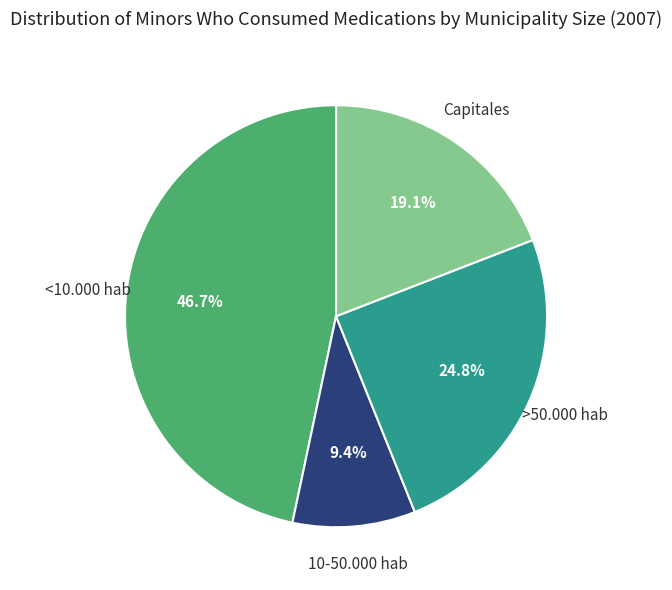

Is there a majority slice in this chart?

No